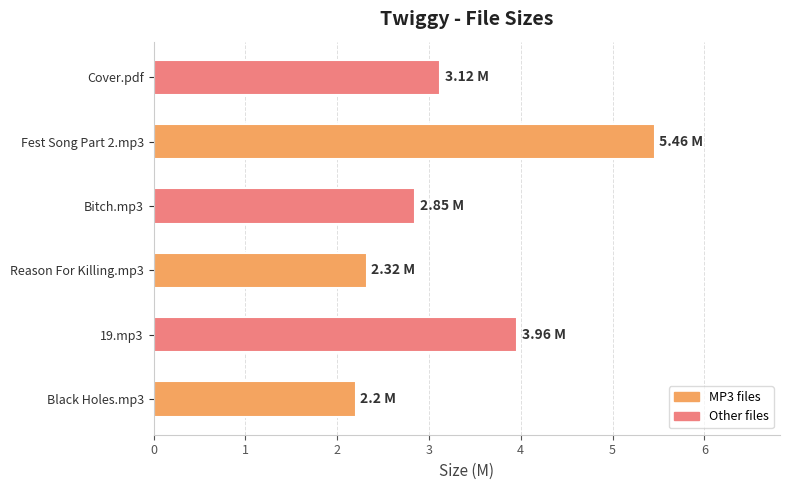

Between Cover.pdf and Fest Song Part 2.mp3, which is larger?

Fest Song Part 2.mp3